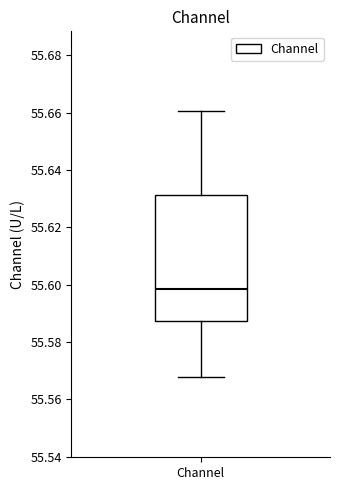

Transcribe this box plot: give where the median line is, the range the box spans, and where the two whiskers end, as read against the y-axis. The values are not printed on the chart, so give them approximately, as read against the axis.

median 55.598, box 55.588 to 55.632, whiskers 55.568 to 55.660